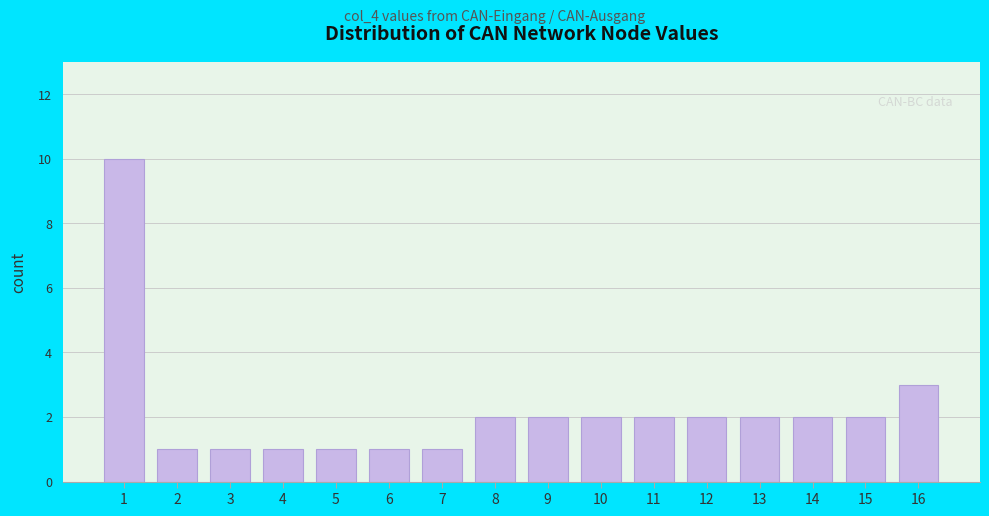

Reading left to right, list all the values displayed in this chart.

10	1	1	1	1	1	1	2	2	2	2	2	2	2	2	3